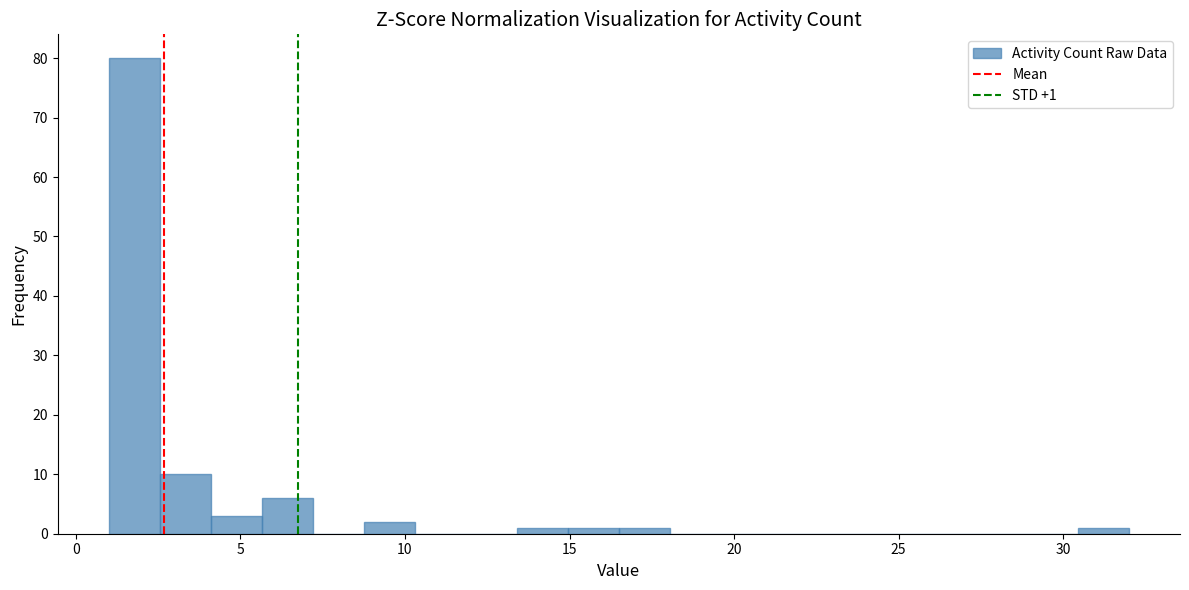

Around what value on the x-axis is the tallest bar? Give the approximate position of its centre, as read against the axis.

2.0